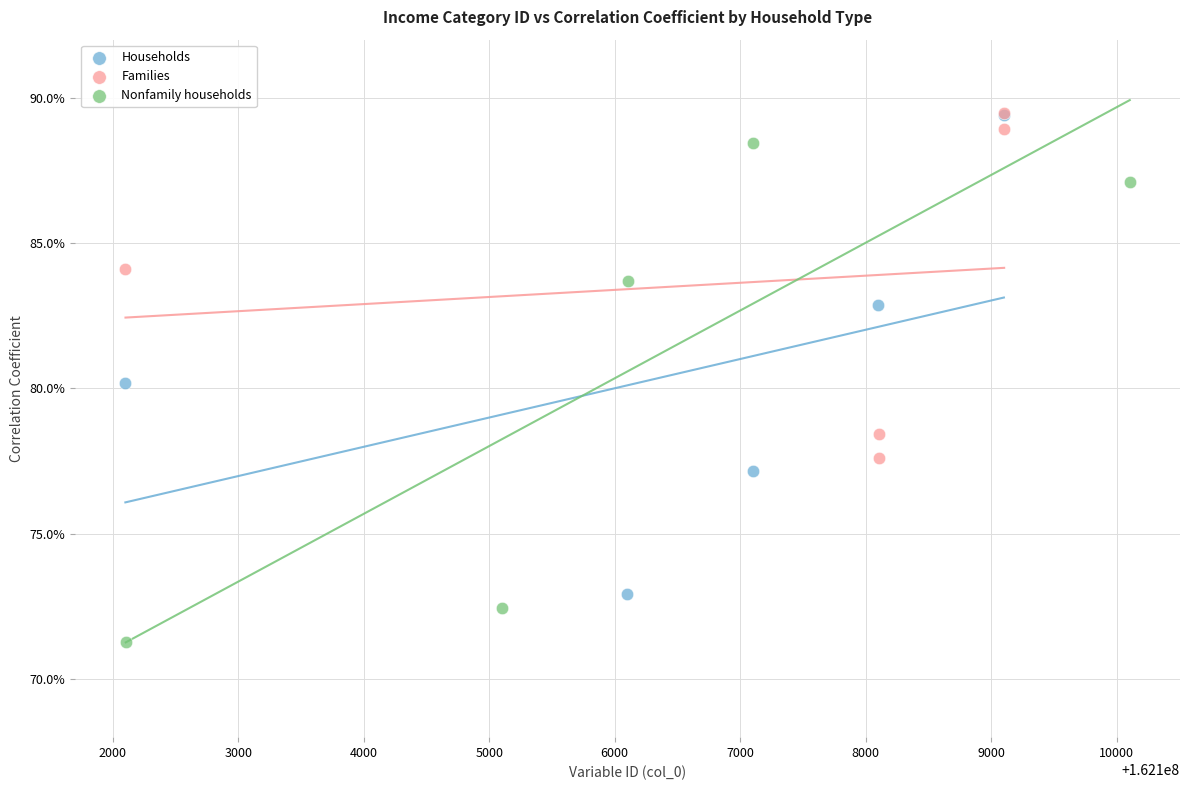

What are all the series names shown in the legend?

Households, Families, Nonfamily households